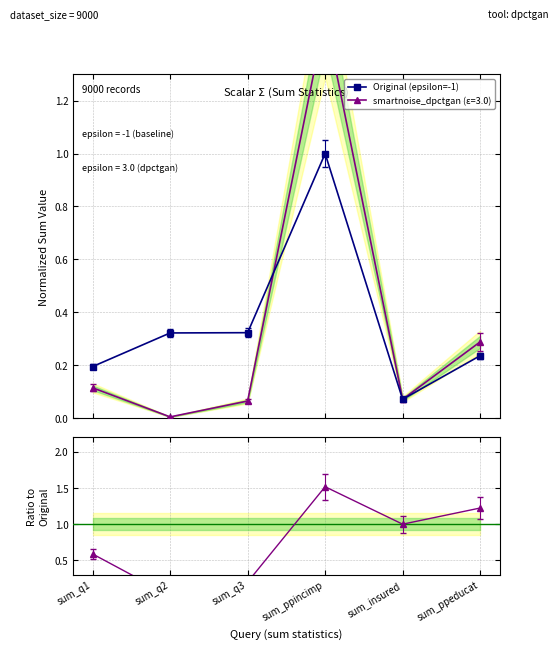

Reading right to left, extract all data points from this chart.

Original (epsilon=-1): sum_ppeducat=0.2	sum_insured=0.1	sum_ppincimp=1.0	sum_q3=0.3	sum_q2=0.3	sum_q1=0.2
dpctgan / Original: sum_ppeducat=1.2	sum_insured=1.0	sum_ppincimp=1.5	sum_q3=0.2	sum_q2=0.0	sum_q1=0.6